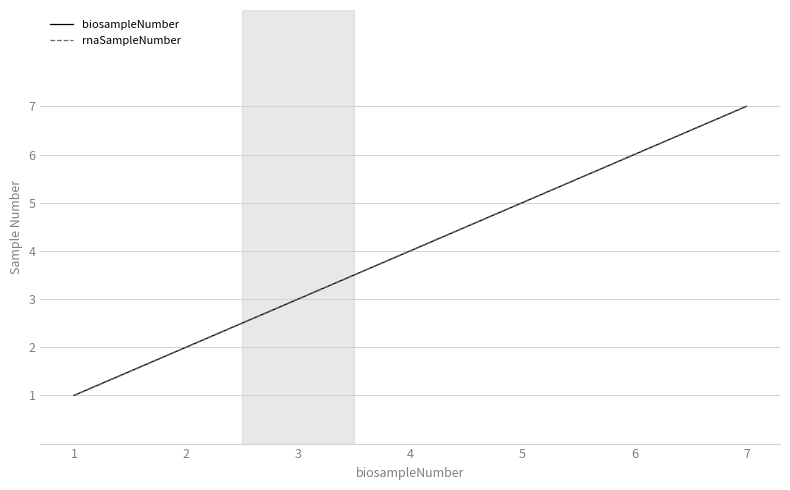

List the labels in order of biosampleNumber value, smallest first.

1, 2, 3, 4, 5, 6, 7